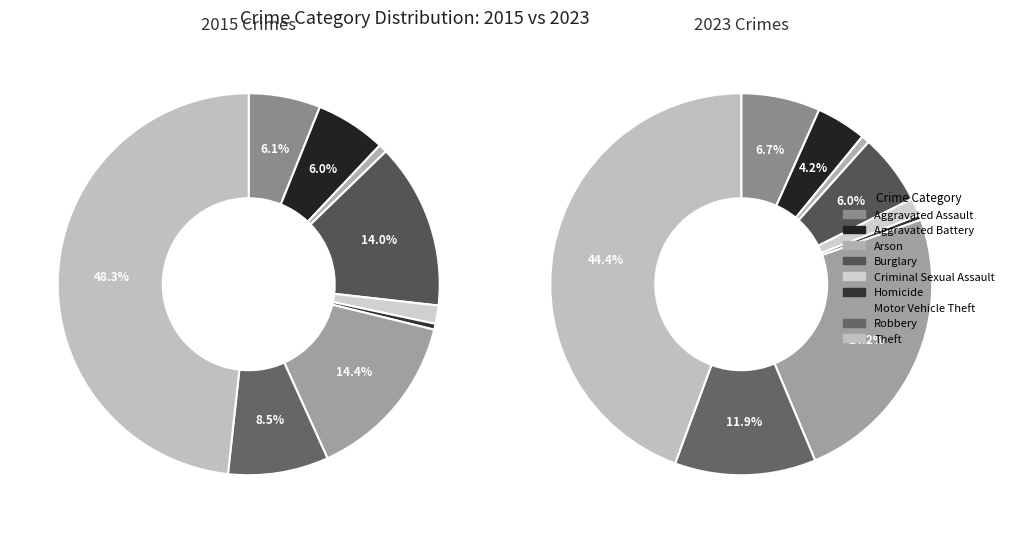

To the nearest percent, what is the combined percentage of Motor Vehicle Theft and Robbery?

23%